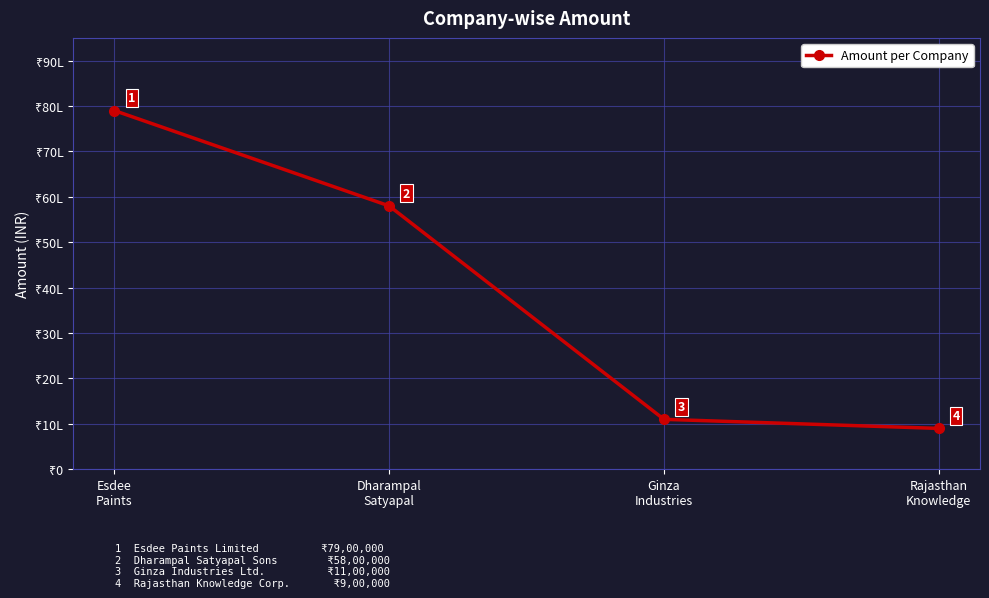

Does the chart have visible grid lines?

Yes